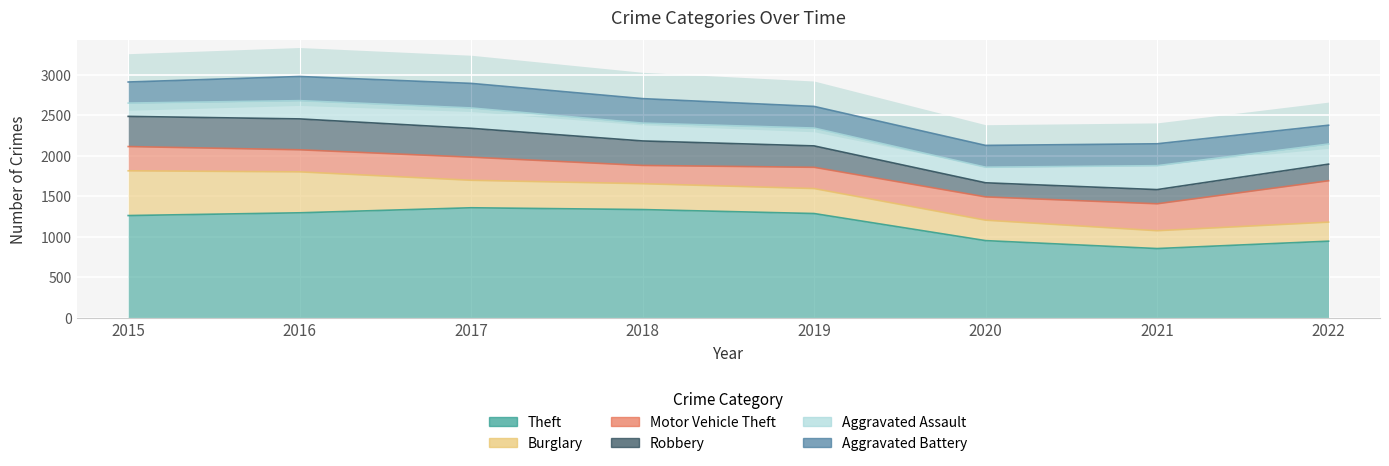

Which series ends up on top after the final intersection of Burglary and Robbery?

Burglary